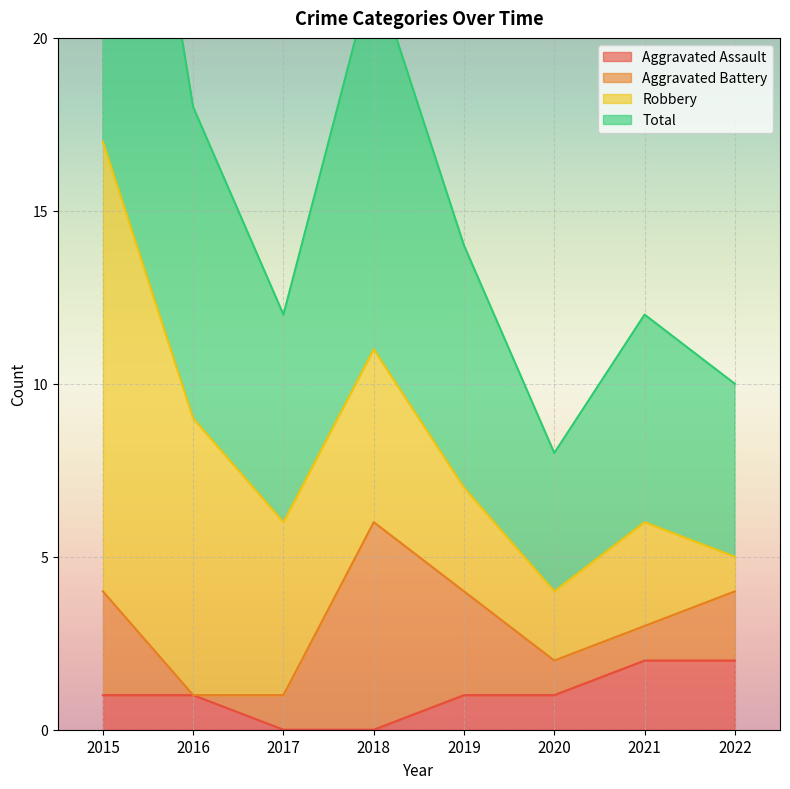

True or false: Total and Aggravated Assault cross at least once.

False